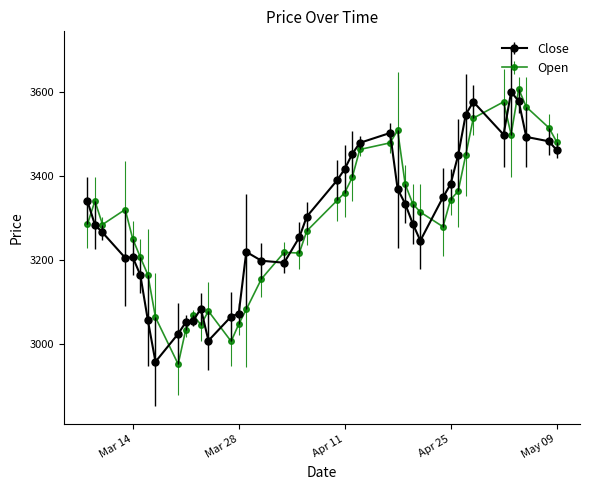

What is the average value of the Close series?

3296.7